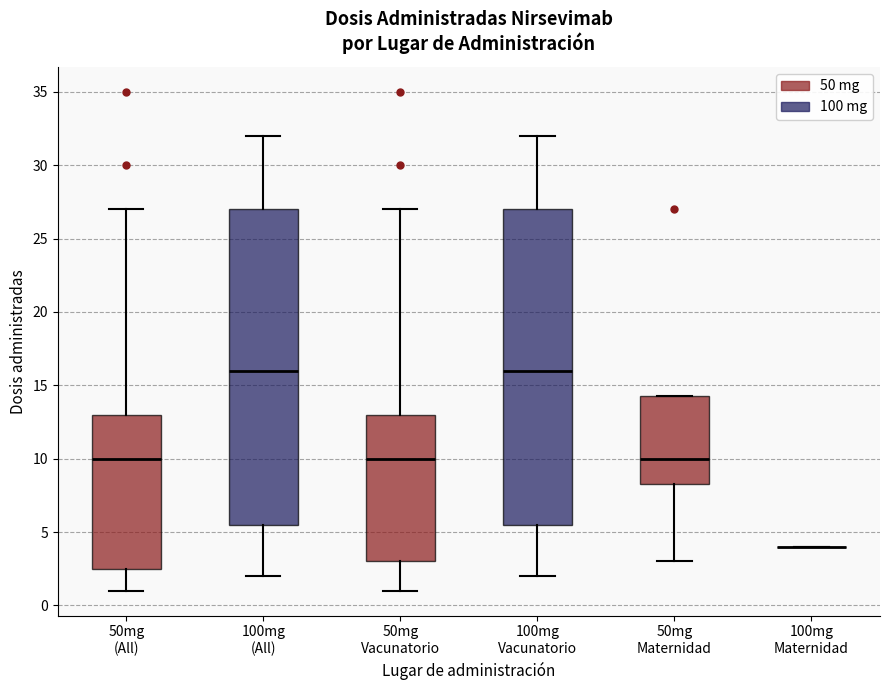

Where does the median line of the box for 50mg Vacunatorio sit on the y-axis? The values are not printed on the chart, so give them approximately, as read against the axis.

10.0